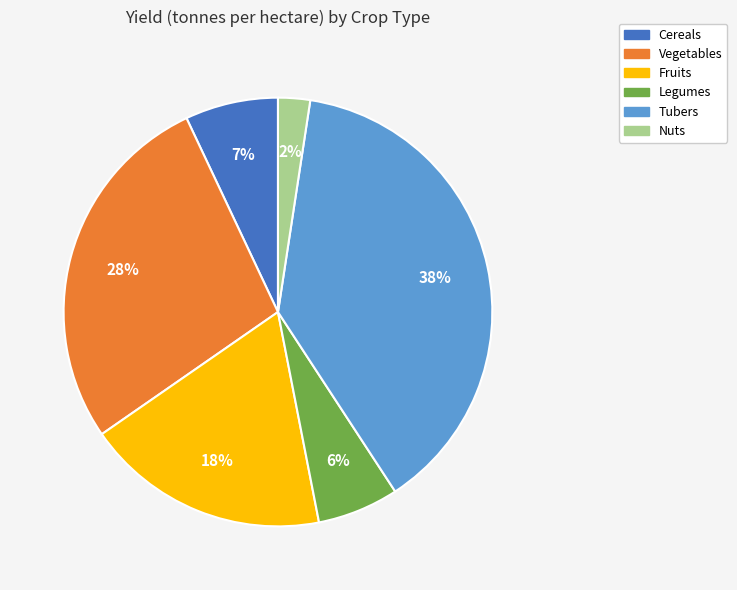

Between Tubers and Vegetables, which is larger?

Tubers